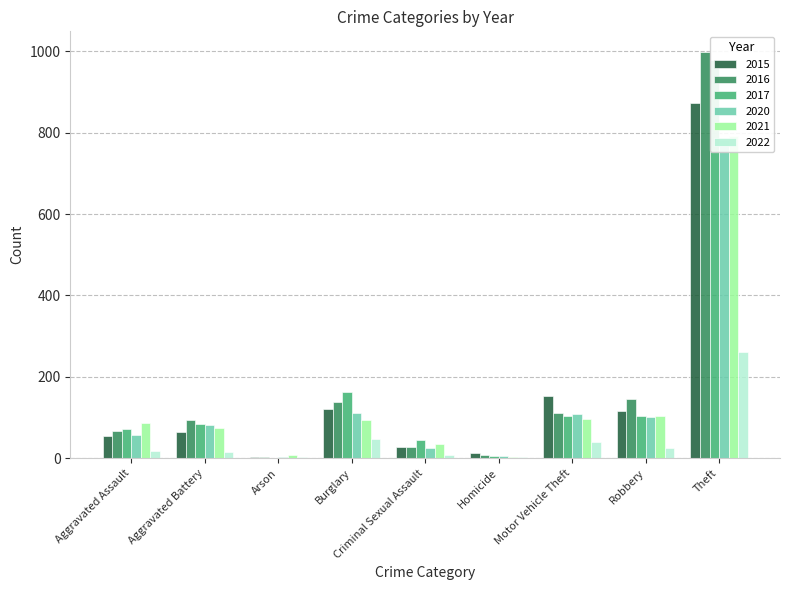

At which category is the sum across all series the highest?

Theft